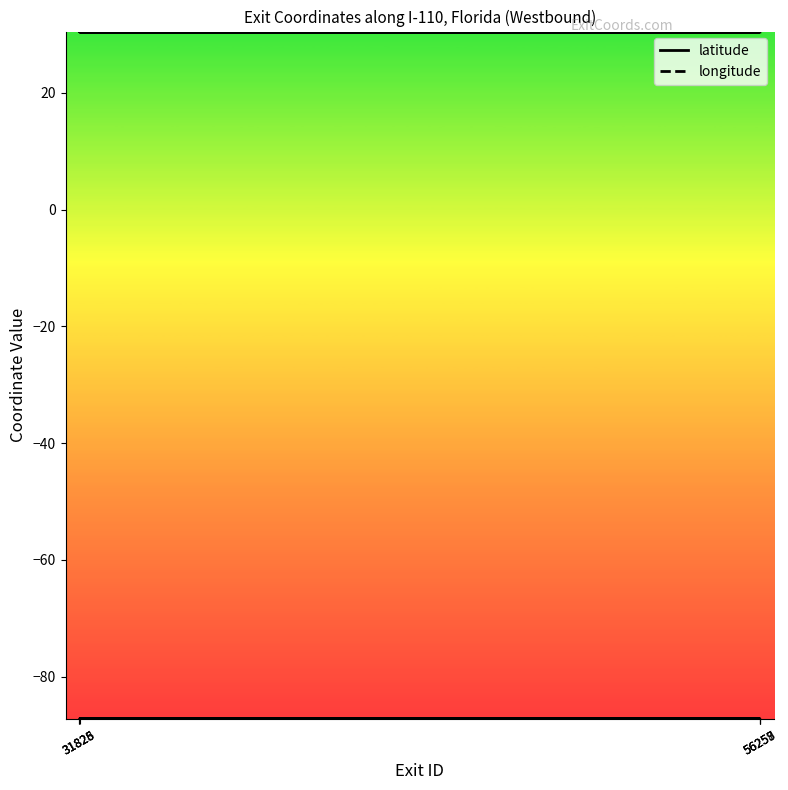

What is the minimum value shown in the chart?

-87.2